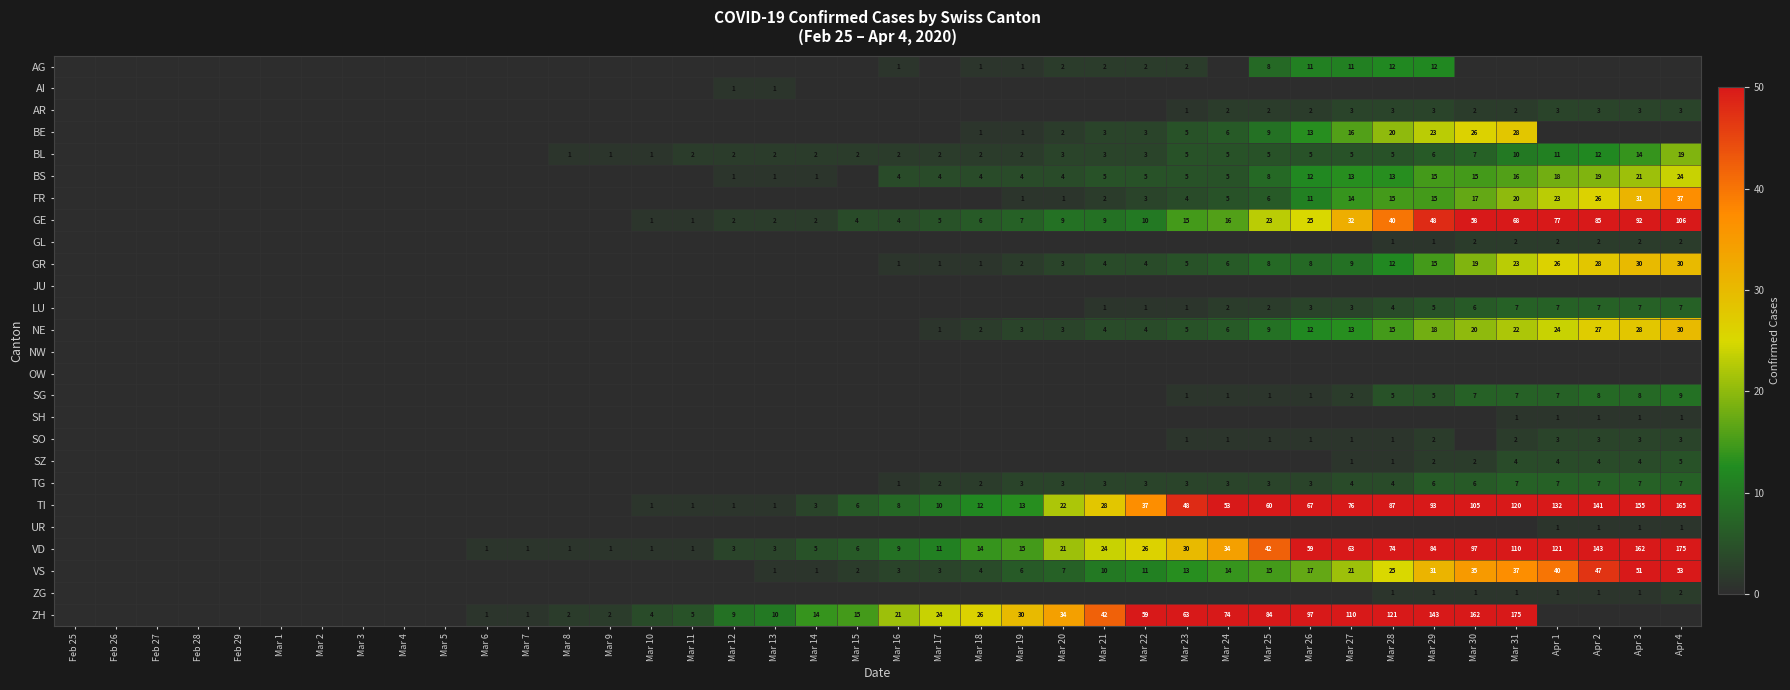

Is it true that GE equals 92 at Apr 3?

True